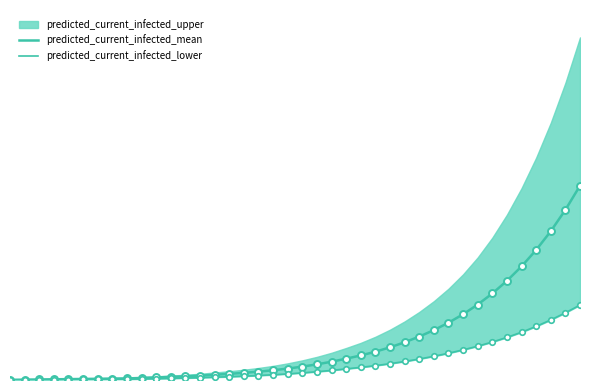

How many data points does each series have?

40